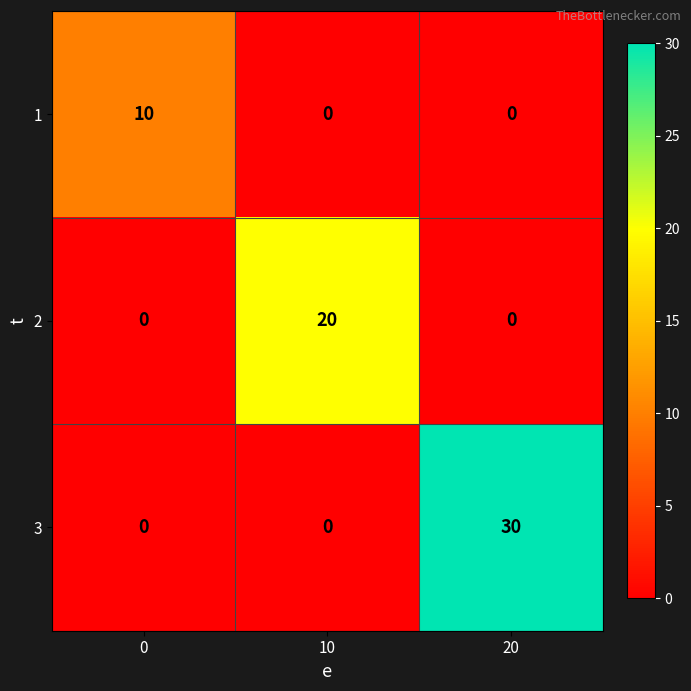

At which category is the sum across all series the highest?

20